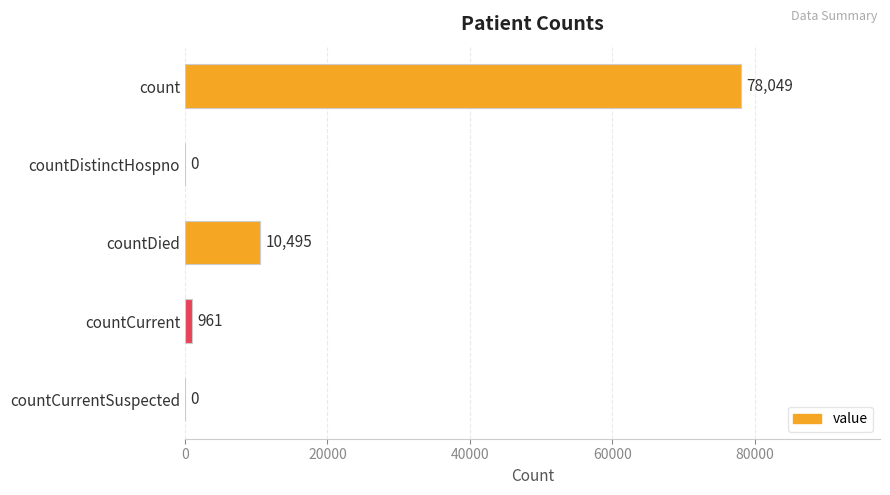

What is the average value?

17901